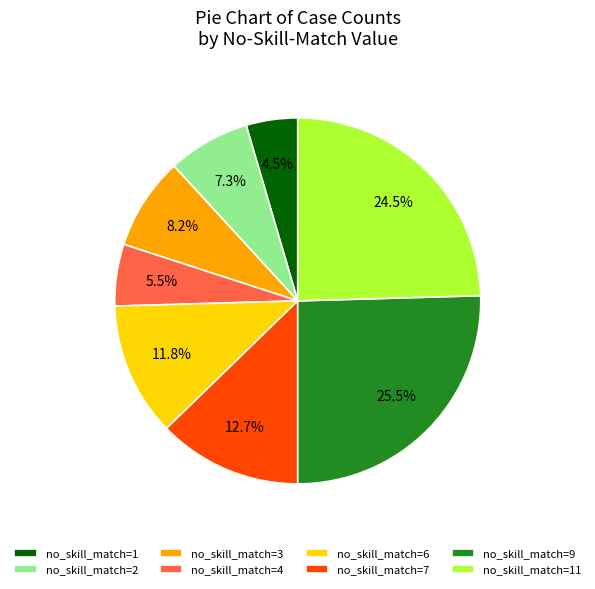

Which category has the smallest portion of the pie?

no_skill_match=1